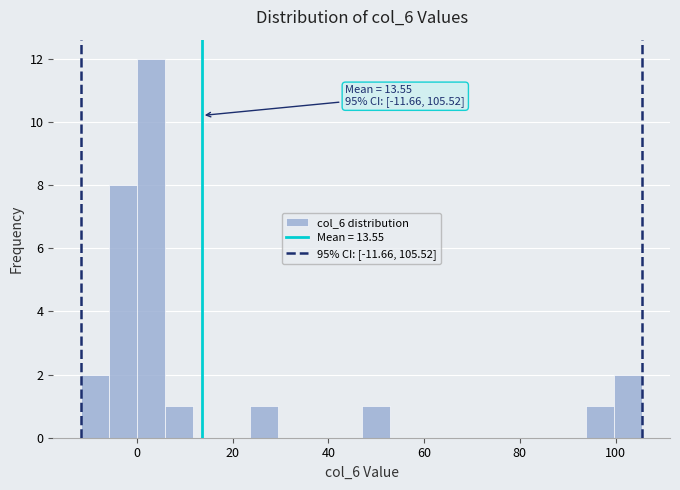

Read against the x-axis, roughly where is the centre of the tallest bar?

2